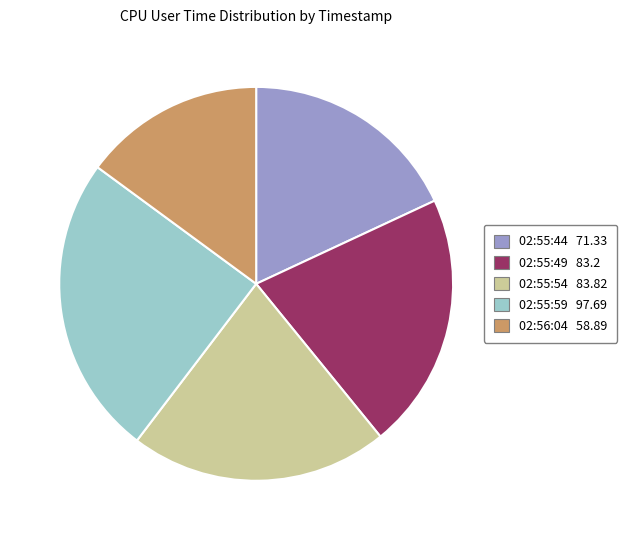

Which category has the smallest portion of the pie?

02:56:04